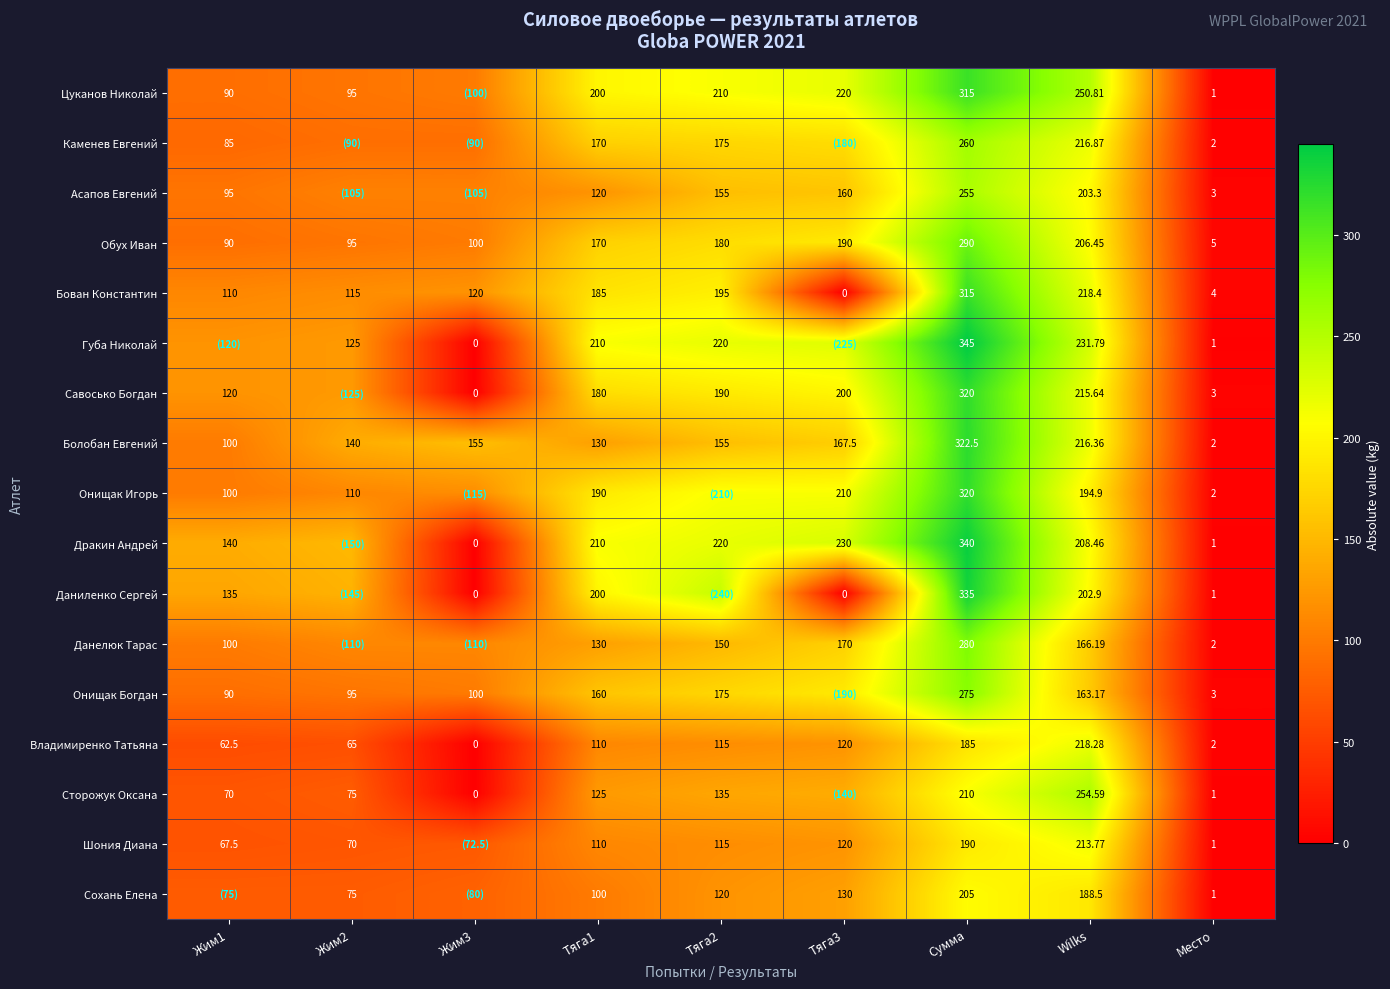

Which category has the highest value in the Обух Иван series?

Сумма